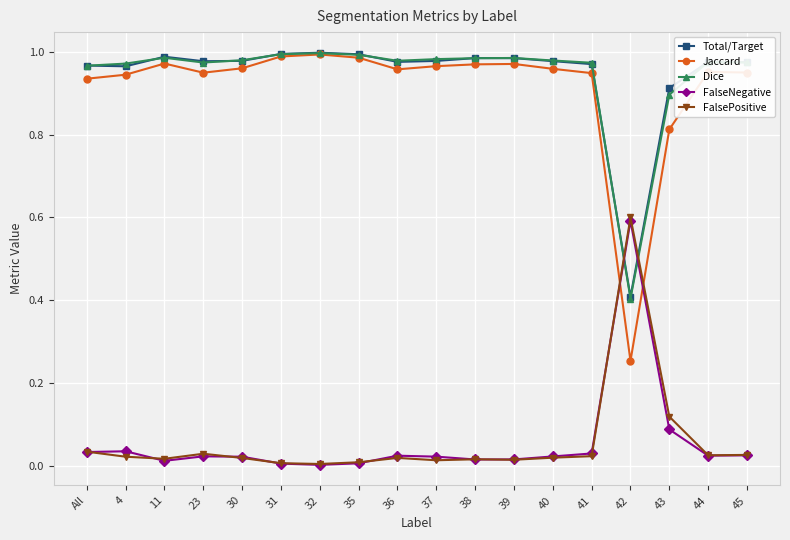

What is the label of the 5th point from the left?

30